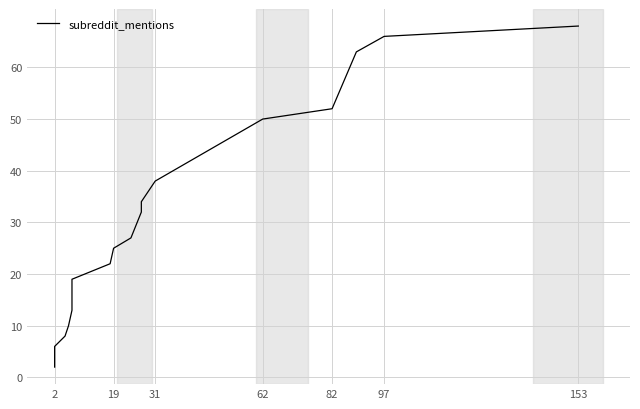

What is the difference between the second highest and minimum values?

64